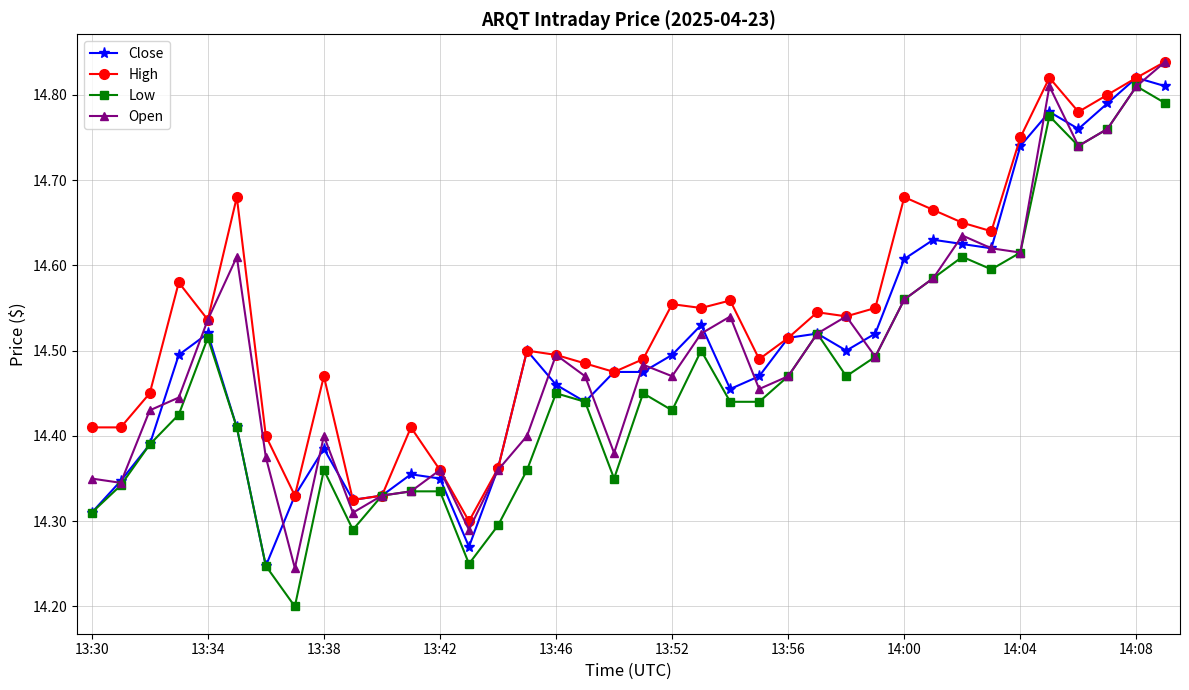

At how many categories does at least one series exceed 14?

38